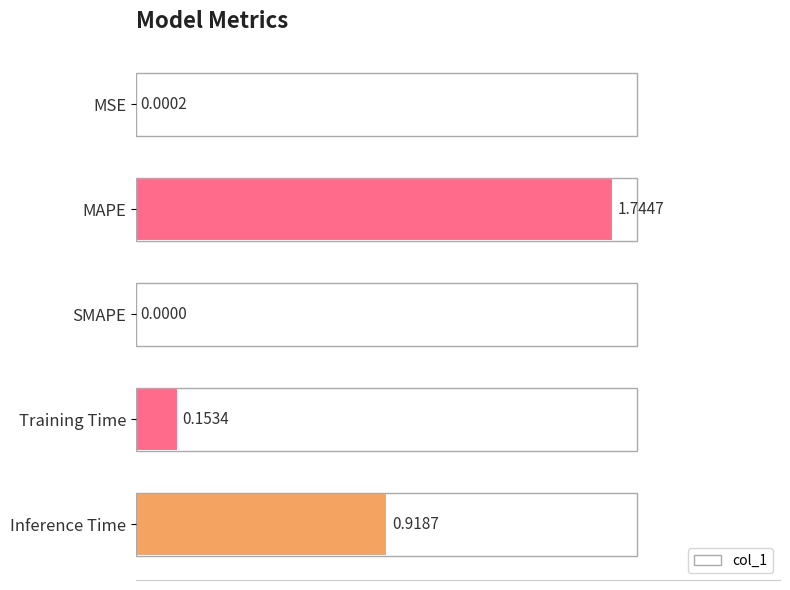

What is the change in value from SMAPE to Training Time?

+0.2